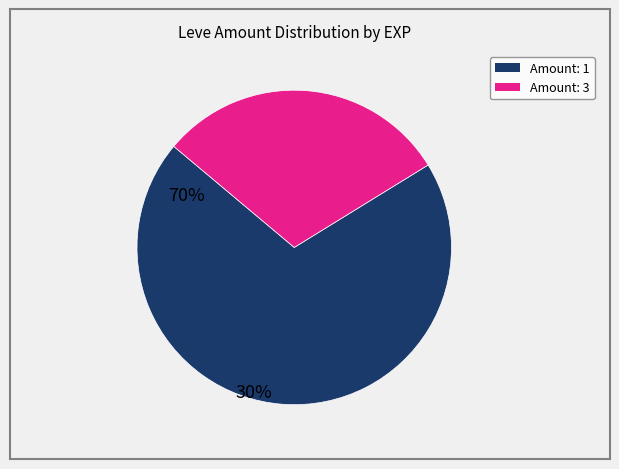

Is there any slice that represents more than half of the pie?

Yes